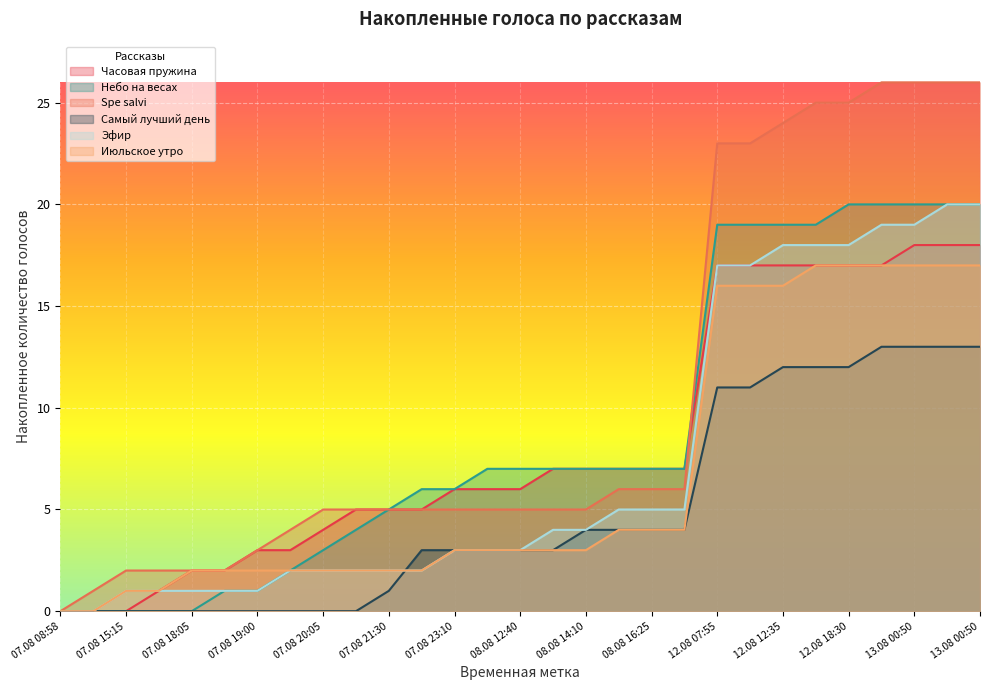

Reading left to right, extract all data points from this chart.

Часовая пружина: 0	0	0	1	2	2	3	3	4	5	5	5	6	6	6	7	7	7	7	7	17	17	17	17	17	17	18	18	18
Небо на весах: 0	0	0	0	0	1	1	2	3	4	5	6	6	7	7	7	7	7	7	7	19	19	19	19	20	20	20	20	20
Spe salvi: 0	1	2	2	2	2	3	4	5	5	5	5	5	5	5	5	5	6	6	6	23	23	24	25	25	26	26	26	26
Самый лучший день: 0	0	0	0	0	0	0	0	0	0	1	3	3	3	3	3	4	4	4	4	11	11	12	12	12	13	13	13	13
Эфир: 0	0	1	1	1	1	1	2	2	2	2	2	3	3	3	4	4	5	5	5	17	17	18	18	18	19	19	20	20
Июльское утро: 0	0	1	1	2	2	2	2	2	2	2	2	3	3	3	3	3	4	4	4	16	16	16	17	17	17	17	17	17